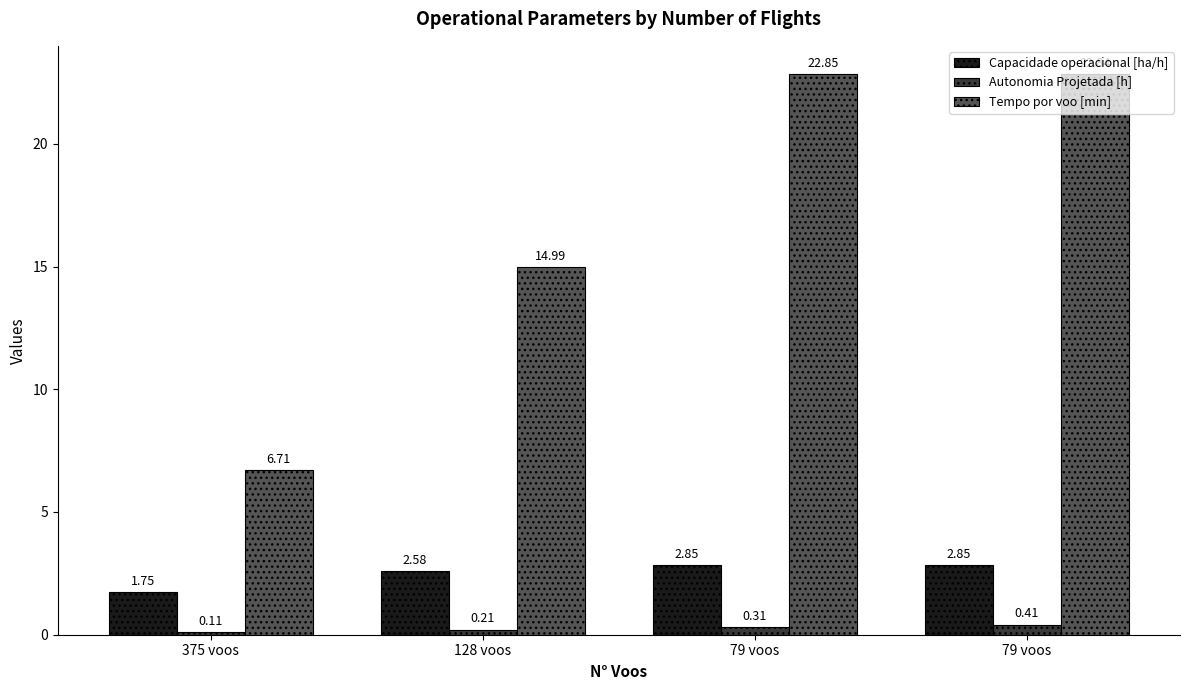

What are all the series names shown in the legend?

Capacidade operacional [ha/h], Autonomia Projetada [h], Tempo por voo [min]